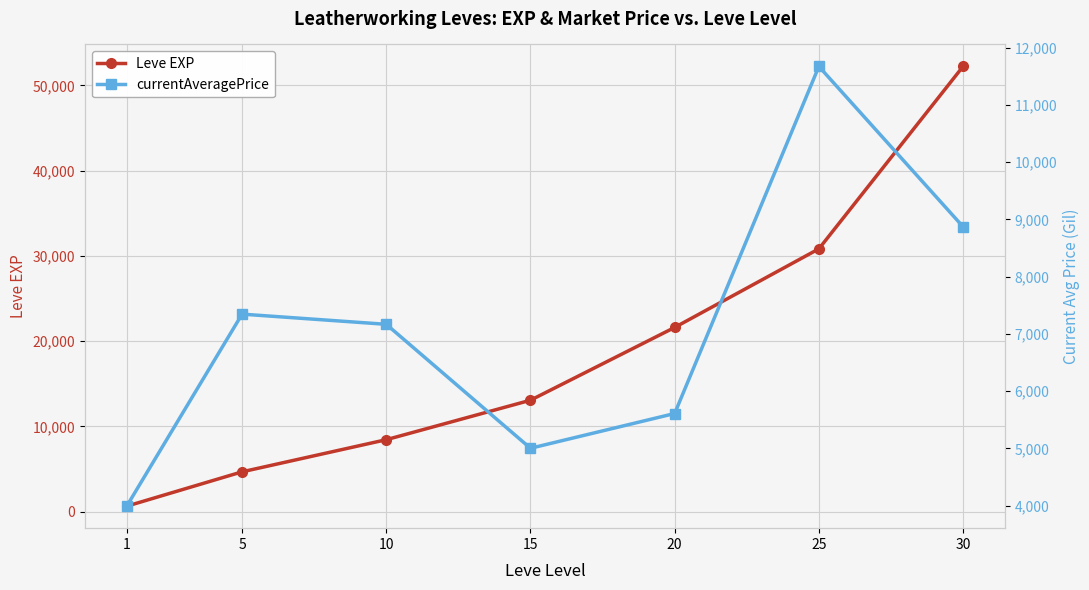

Which category has the lowest value across all series?

1